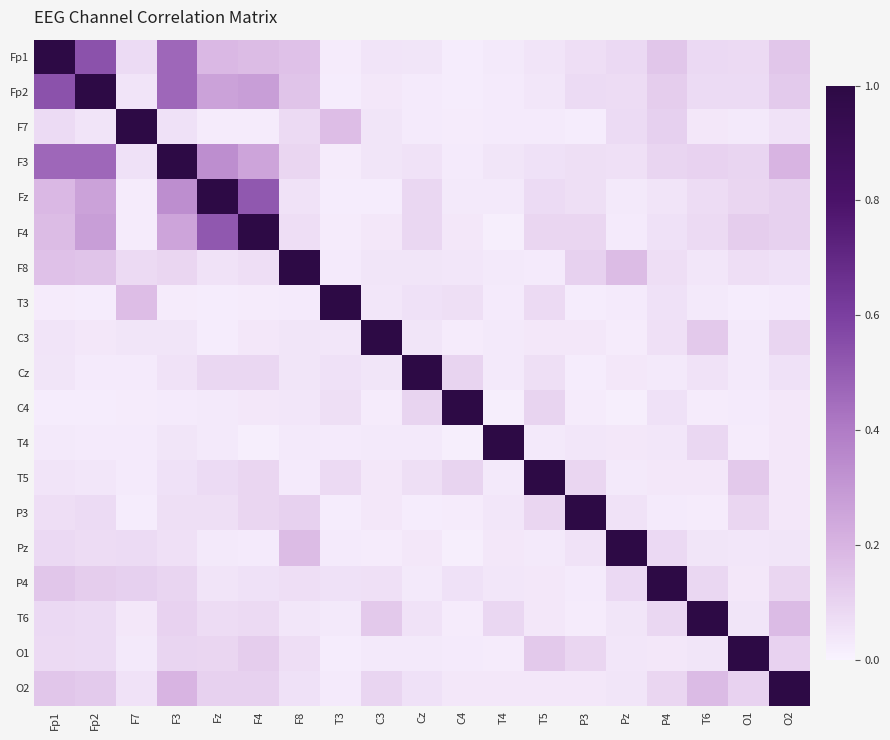

Reading left to right, extract all data points from this chart.

Fp1: Fp1=1.0	Fp2=0.5	F7=0.1	F3=0.5	Fz=0.2	F4=0.2	F8=0.2	T3=0.0	C3=0.1	Cz=0.0	C4=0.0	T4=0.0	T5=0.0	P3=0.1	Pz=0.1	P4=0.1	T6=0.1	O1=0.1	O2=0.1
Fp2: Fp1=0.5	Fp2=1.0	F7=0.0	F3=0.5	Fz=0.3	F4=0.3	F8=0.2	T3=0.0	C3=0.0	Cz=0.0	C4=0.0	T4=0.0	T5=0.0	P3=0.1	Pz=0.1	P4=0.1	T6=0.1	O1=0.1	O2=0.1
F7: Fp1=0.1	Fp2=0.0	F7=1.0	F3=0.1	Fz=0.0	F4=0.0	F8=0.1	T3=0.2	C3=0.0	Cz=0.0	C4=0.0	T4=0.0	T5=0.0	P3=0.0	Pz=0.1	P4=0.1	T6=0.0	O1=0.0	O2=0.1
F3: Fp1=0.5	Fp2=0.5	F7=0.1	F3=1.0	Fz=0.3	F4=0.3	F8=0.1	T3=0.0	C3=0.0	Cz=0.1	C4=0.0	T4=0.0	T5=0.1	P3=0.1	Pz=0.1	P4=0.1	T6=0.1	O1=0.1	O2=0.2
Fz: Fp1=0.2	Fp2=0.3	F7=0.0	F3=0.3	Fz=1.0	F4=0.5	F8=0.1	T3=0.0	C3=0.0	Cz=0.1	C4=0.0	T4=0.0	T5=0.1	P3=0.1	Pz=0.0	P4=0.1	T6=0.1	O1=0.1	O2=0.1
F4: Fp1=0.2	Fp2=0.3	F7=0.0	F3=0.3	Fz=0.5	F4=1.0	F8=0.1	T3=0.0	C3=0.0	Cz=0.1	C4=0.0	T4=0.0	T5=0.1	P3=0.1	Pz=0.0	P4=0.1	T6=0.1	O1=0.1	O2=0.1
F8: Fp1=0.2	Fp2=0.2	F7=0.1	F3=0.1	Fz=0.1	F4=0.1	F8=1.0	T3=0.0	C3=0.0	Cz=0.0	C4=0.0	T4=0.0	T5=0.0	P3=0.1	Pz=0.2	P4=0.1	T6=0.0	O1=0.1	O2=0.1
T3: Fp1=0.0	Fp2=0.0	F7=0.2	F3=0.0	Fz=0.0	F4=0.0	F8=0.0	T3=1.0	C3=0.0	Cz=0.1	C4=0.1	T4=0.0	T5=0.1	P3=0.0	Pz=0.0	P4=0.1	T6=0.0	O1=0.0	O2=0.0
C3: Fp1=0.1	Fp2=0.0	F7=0.0	F3=0.0	Fz=0.0	F4=0.0	F8=0.0	T3=0.0	C3=1.0	Cz=0.0	C4=0.0	T4=0.0	T5=0.0	P3=0.0	Pz=0.0	P4=0.1	T6=0.1	O1=0.0	O2=0.1
Cz: Fp1=0.0	Fp2=0.0	F7=0.0	F3=0.1	Fz=0.1	F4=0.1	F8=0.0	T3=0.1	C3=0.0	Cz=1.0	C4=0.1	T4=0.0	T5=0.1	P3=0.0	Pz=0.0	P4=0.0	T6=0.1	O1=0.0	O2=0.1
C4: Fp1=0.0	Fp2=0.0	F7=0.0	F3=0.0	Fz=0.0	F4=0.0	F8=0.0	T3=0.1	C3=0.0	Cz=0.1	C4=1.0	T4=0.0	T5=0.1	P3=0.0	Pz=0.0	P4=0.1	T6=0.0	O1=0.0	O2=0.0
T4: Fp1=0.0	Fp2=0.0	F7=0.0	F3=0.0	Fz=0.0	F4=0.0	F8=0.0	T3=0.0	C3=0.0	Cz=0.0	C4=0.0	T4=1.0	T5=0.0	P3=0.0	Pz=0.0	P4=0.0	T6=0.1	O1=0.0	O2=0.0
T5: Fp1=0.0	Fp2=0.0	F7=0.0	F3=0.1	Fz=0.1	F4=0.1	F8=0.0	T3=0.1	C3=0.0	Cz=0.1	C4=0.1	T4=0.0	T5=1.0	P3=0.1	Pz=0.0	P4=0.0	T6=0.0	O1=0.1	O2=0.0
P3: Fp1=0.1	Fp2=0.1	F7=0.0	F3=0.1	Fz=0.1	F4=0.1	F8=0.1	T3=0.0	C3=0.0	Cz=0.0	C4=0.0	T4=0.0	T5=0.1	P3=1.0	Pz=0.1	P4=0.0	T6=0.0	O1=0.1	O2=0.0
Pz: Fp1=0.1	Fp2=0.1	F7=0.1	F3=0.1	Fz=0.0	F4=0.0	F8=0.2	T3=0.0	C3=0.0	Cz=0.0	C4=0.0	T4=0.0	T5=0.0	P3=0.1	Pz=1.0	P4=0.1	T6=0.0	O1=0.0	O2=0.0
P4: Fp1=0.1	Fp2=0.1	F7=0.1	F3=0.1	Fz=0.1	F4=0.1	F8=0.1	T3=0.1	C3=0.1	Cz=0.0	C4=0.1	T4=0.0	T5=0.0	P3=0.0	Pz=0.1	P4=1.0	T6=0.1	O1=0.0	O2=0.1
T6: Fp1=0.1	Fp2=0.1	F7=0.0	F3=0.1	Fz=0.1	F4=0.1	F8=0.0	T3=0.0	C3=0.1	Cz=0.1	C4=0.0	T4=0.1	T5=0.0	P3=0.0	Pz=0.0	P4=0.1	T6=1.0	O1=0.0	O2=0.2
O1: Fp1=0.1	Fp2=0.1	F7=0.0	F3=0.1	Fz=0.1	F4=0.1	F8=0.1	T3=0.0	C3=0.0	Cz=0.0	C4=0.0	T4=0.0	T5=0.1	P3=0.1	Pz=0.0	P4=0.0	T6=0.0	O1=1.0	O2=0.1
O2: Fp1=0.1	Fp2=0.1	F7=0.1	F3=0.2	Fz=0.1	F4=0.1	F8=0.1	T3=0.0	C3=0.1	Cz=0.1	C4=0.0	T4=0.0	T5=0.0	P3=0.0	Pz=0.0	P4=0.1	T6=0.2	O1=0.1	O2=1.0